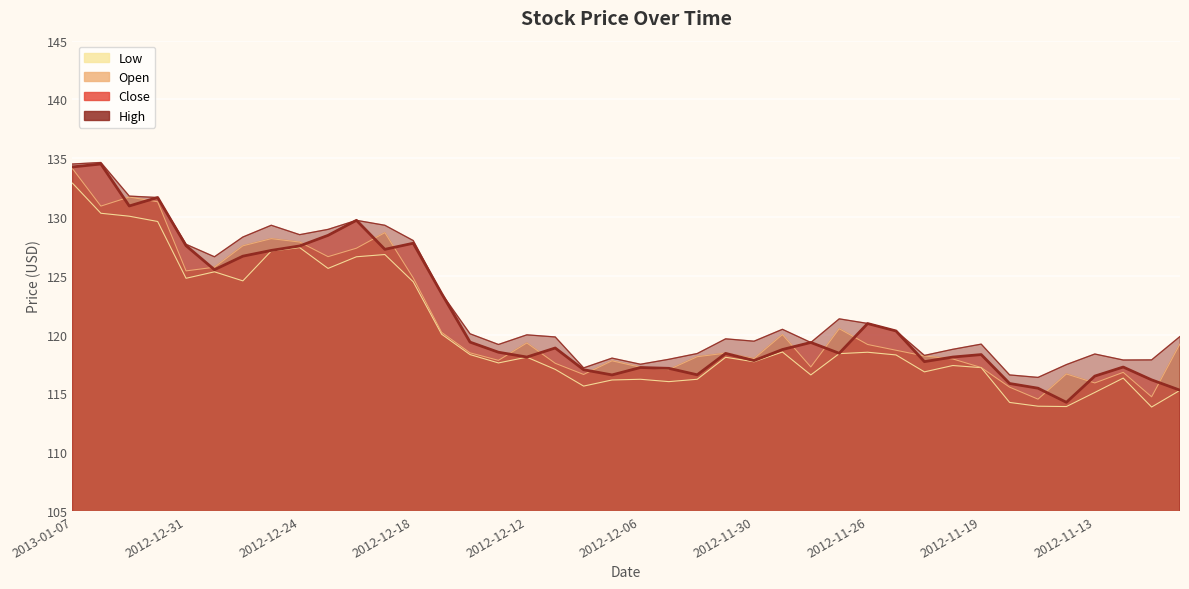

At which label is Low closest to 123?

2012-12-18